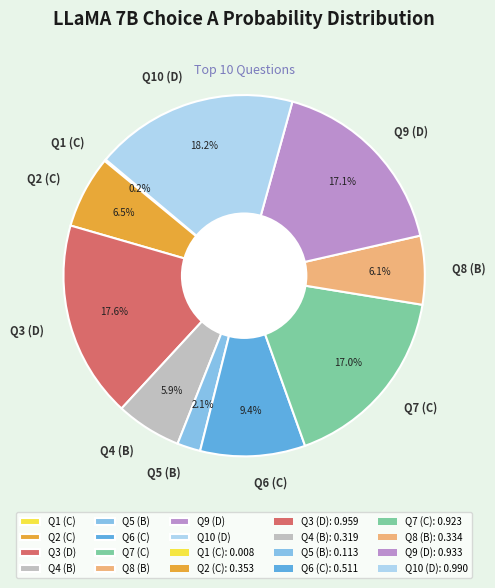

Which has a higher value, Q10 (D) or Q4 (B)?

Q10 (D)